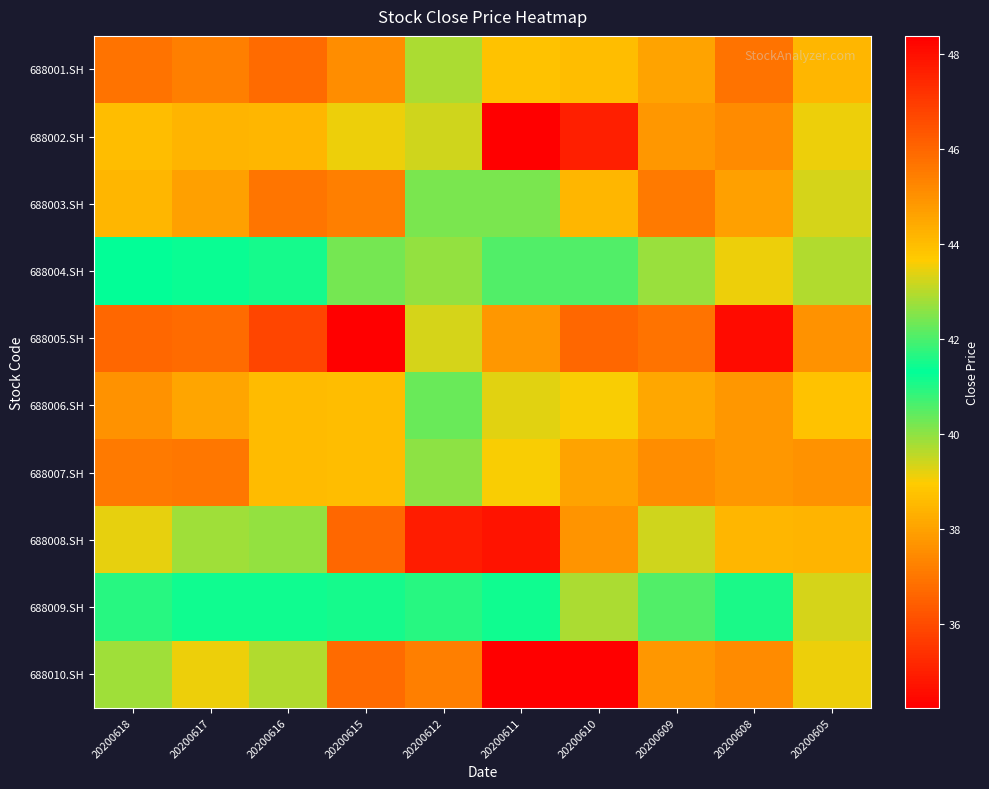

How many data points does each series have?

10